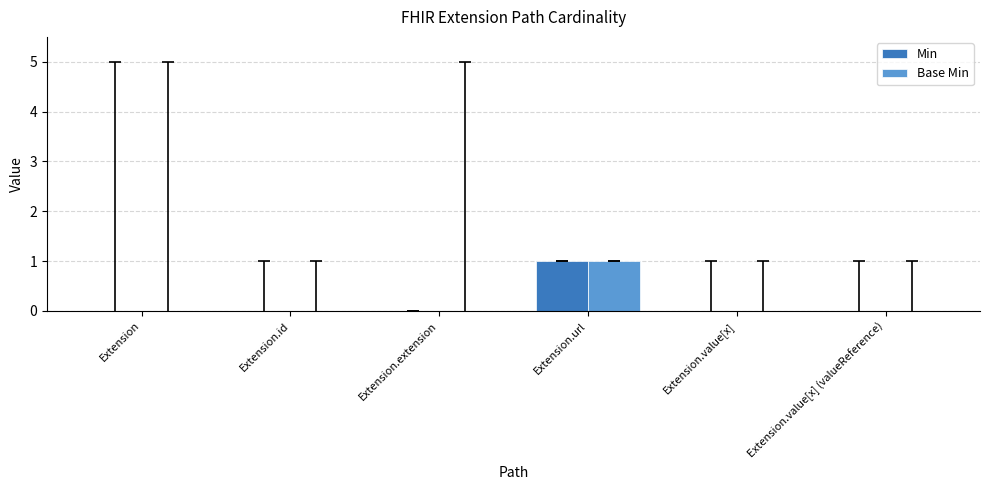

What are all the series names shown in the legend?

Min, Base Min